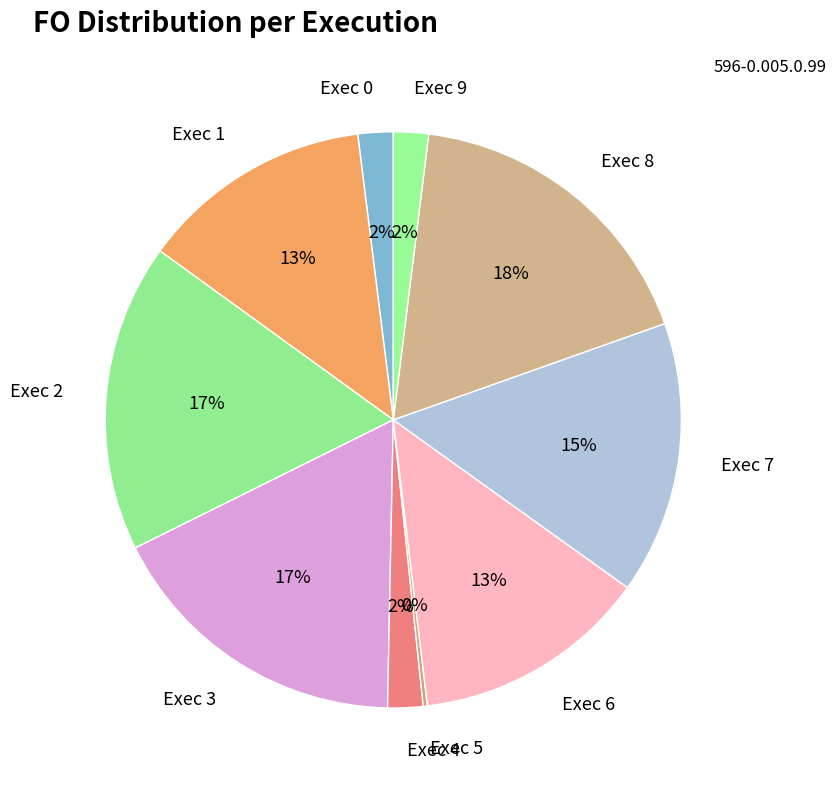

Is there a majority slice in this chart?

No